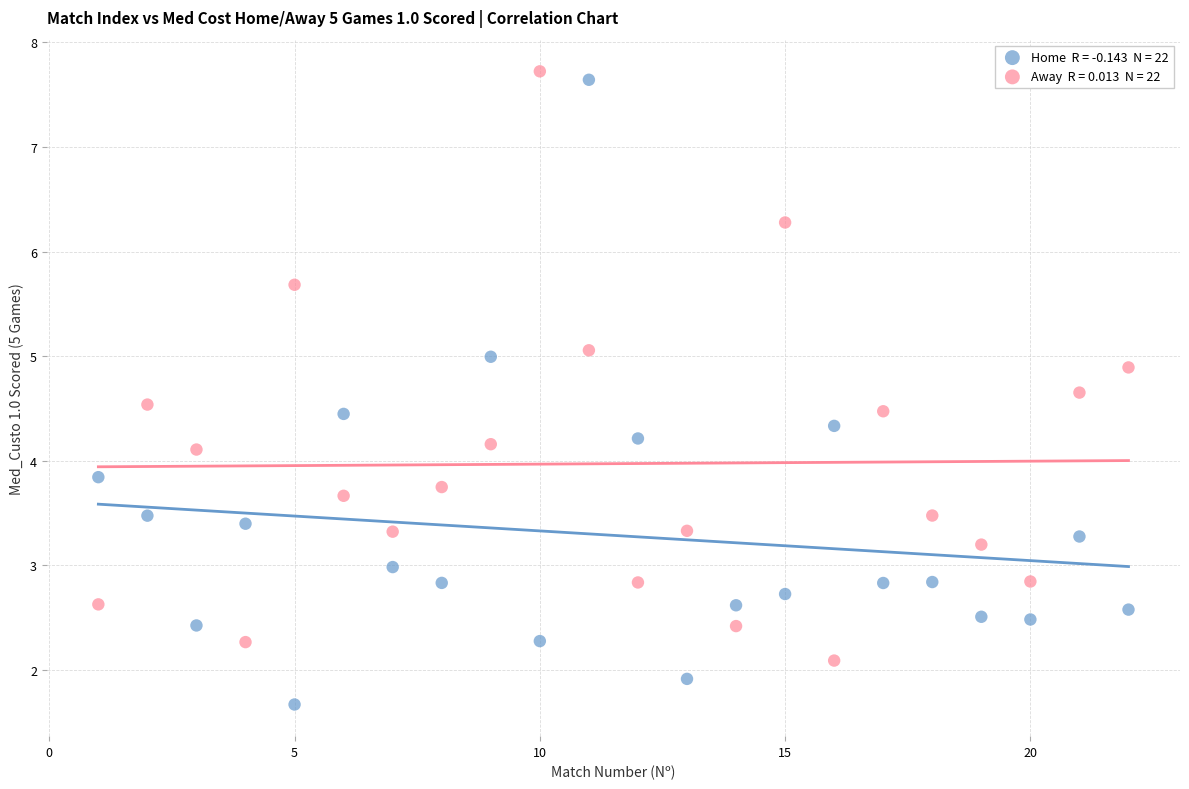

Across all data points, what is the range of Y values (max minus min)?

6.1